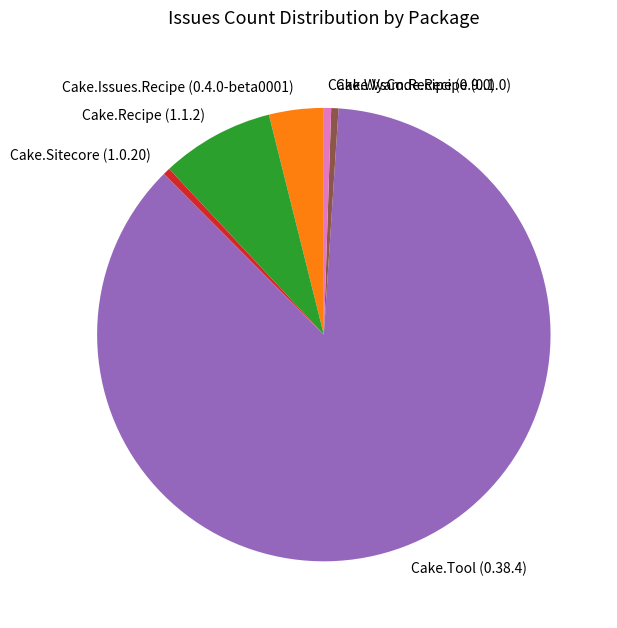

Which slice is the largest?

Cake.Tool (0.38.4)